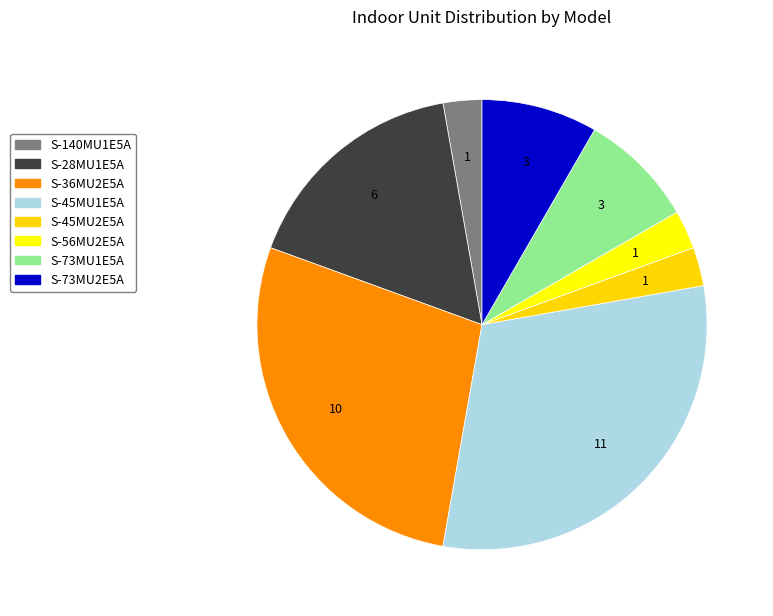

Is it true that S-73MU1E5A is 20% of the pie?

False